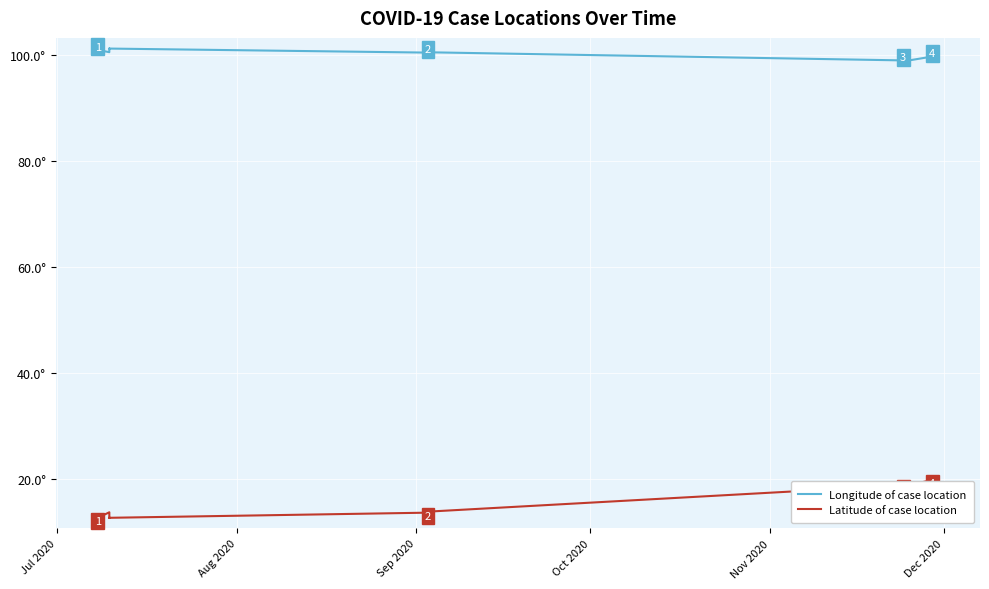

At which label does Longitude of case location first exceed 99?

Jul 2020